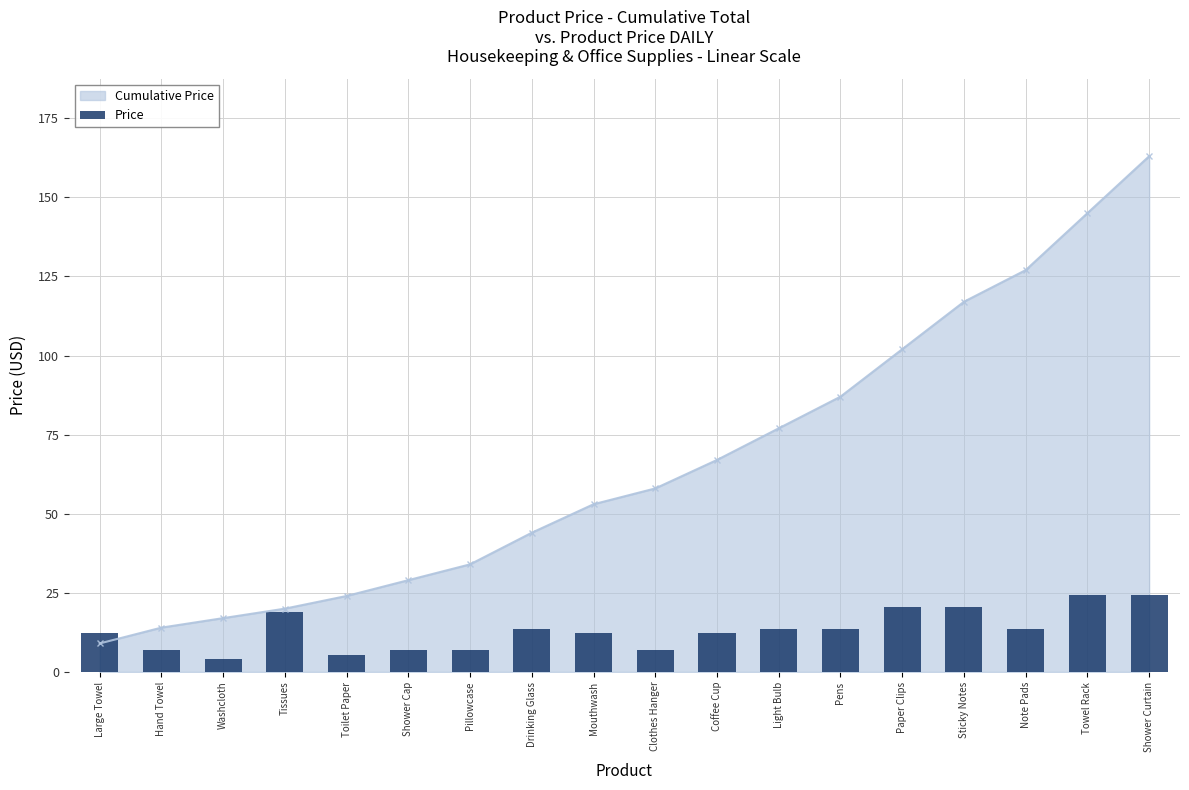

What is the label of the 9th bar from the right?

Clothes Hanger